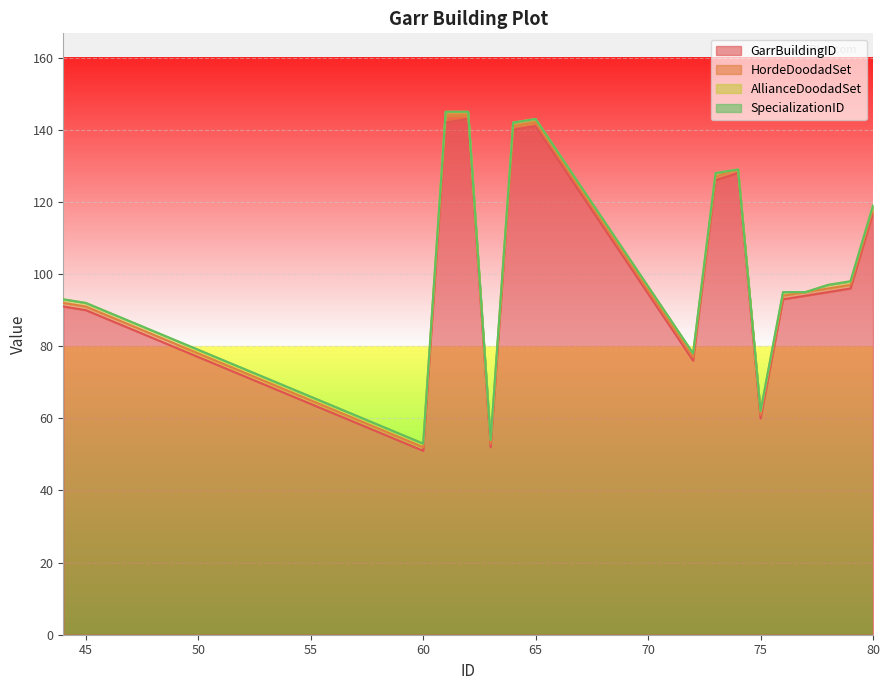

Rank the categories by GarrBuildingID value from lowest to highest.

60, 63, 75, 72, 45, 44, 76, 77, 78, 79, 80, 73, 74, 64, 65, 61, 62